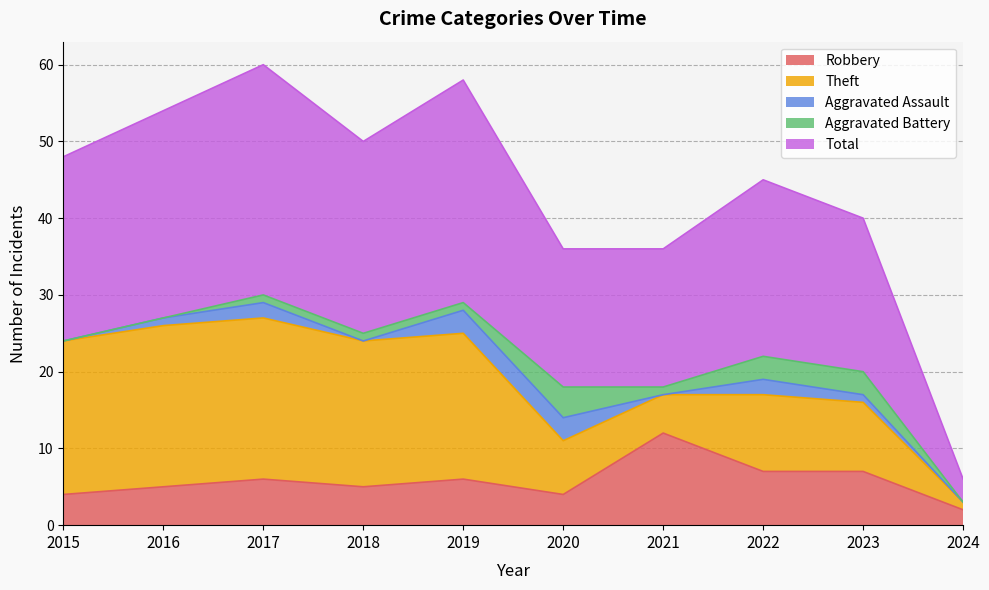

What is the maximum value shown in the chart?

30